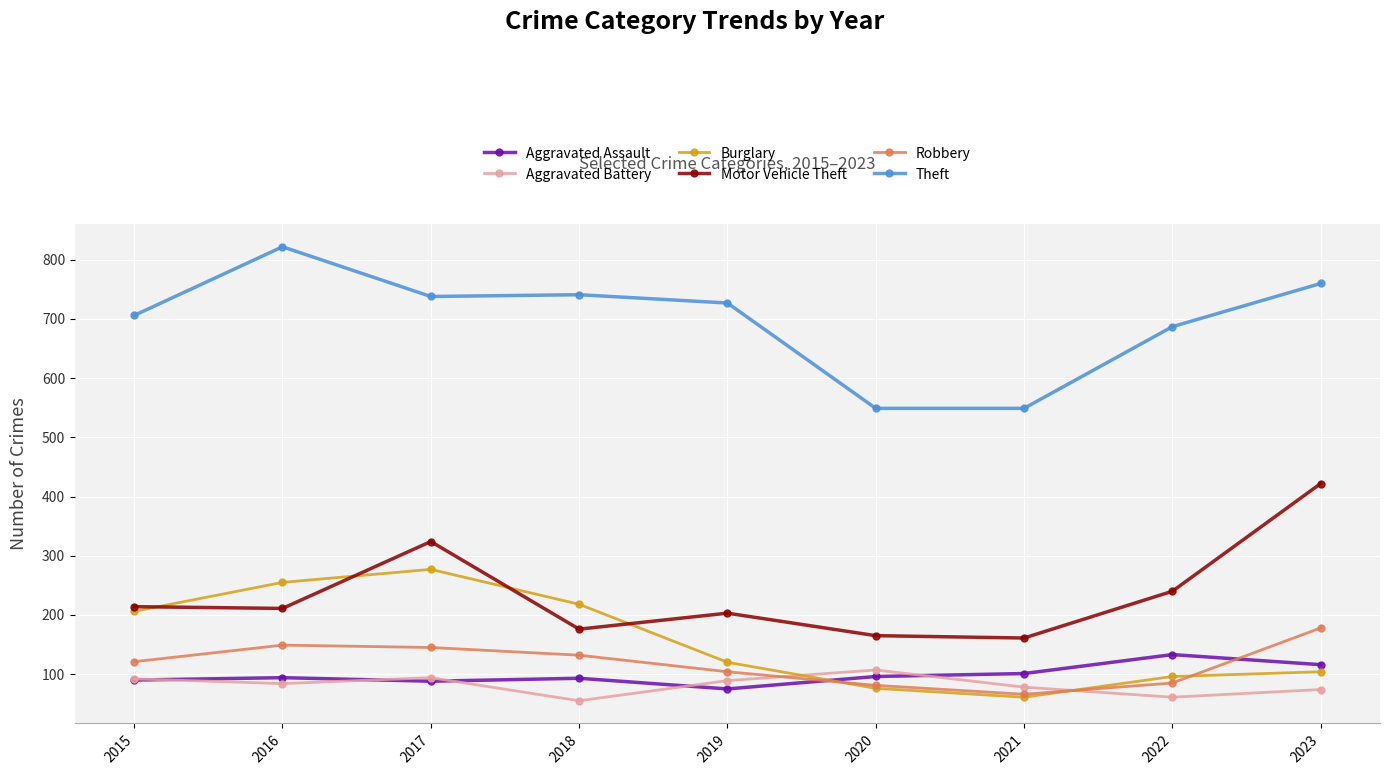

What is the spread (max minus min) of values at 2022?

626